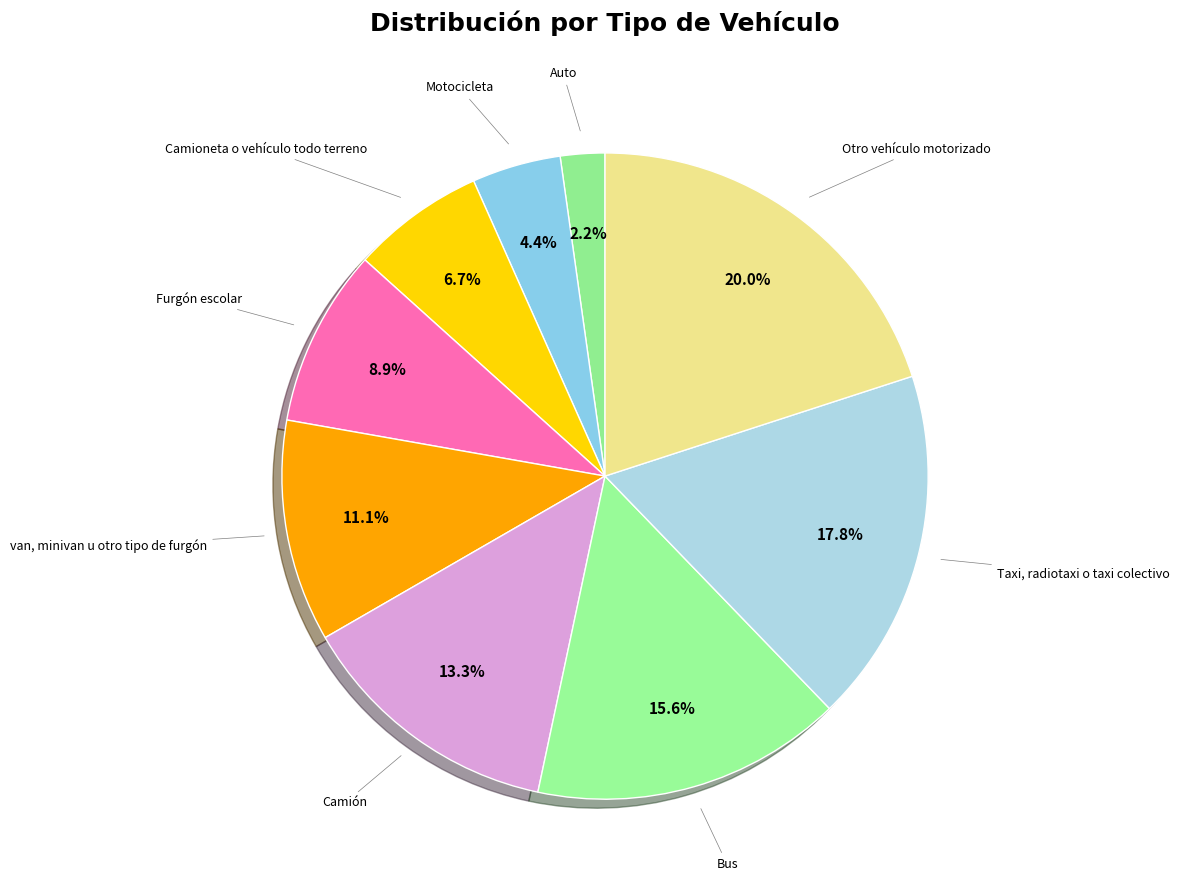

To the nearest percent, what is the difference between the largest and smallest slice percentages?

18%